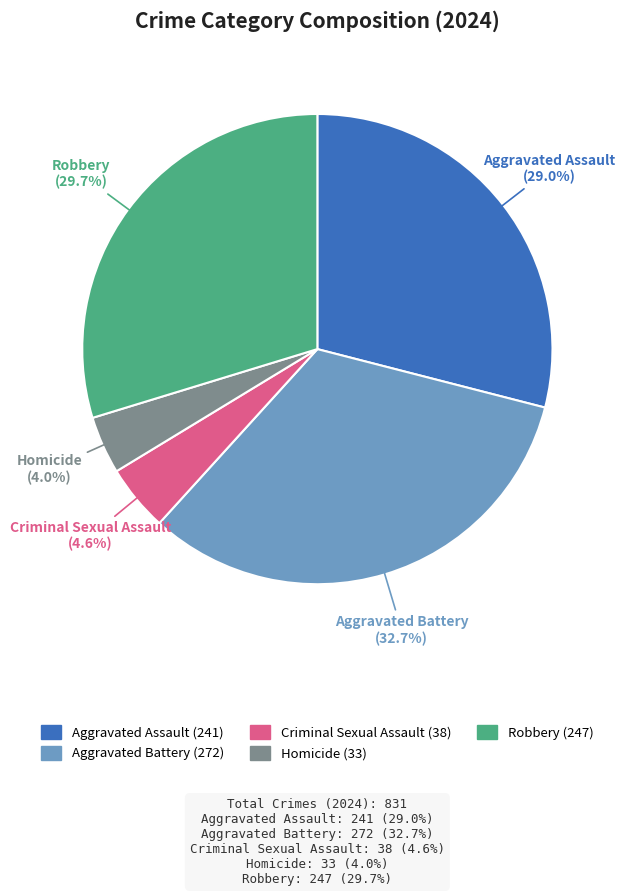

Is it true that Aggravated Battery is 33% of the pie?

True